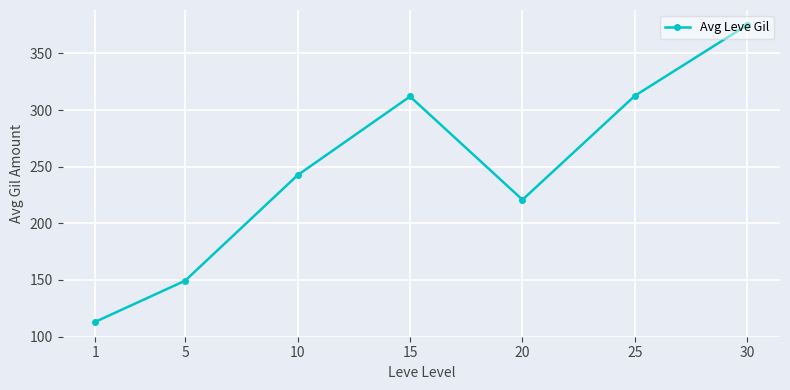

Approximately how many times larger is the value at 20 compared to 30?

0.6